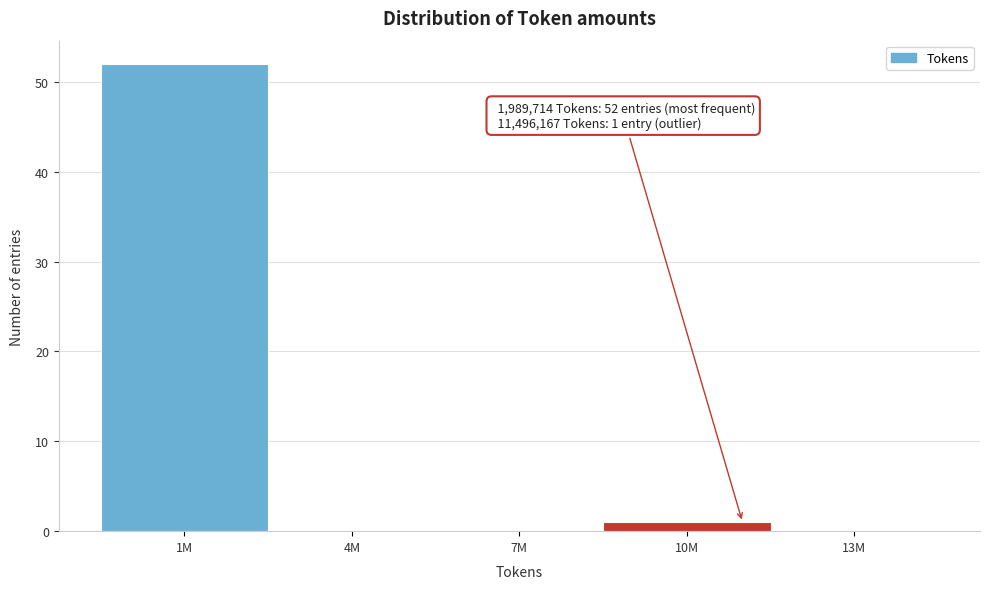

Reading left to right, extract all data points from this chart.

1M=52	4M=0	7M=0	10M=1	13M=0